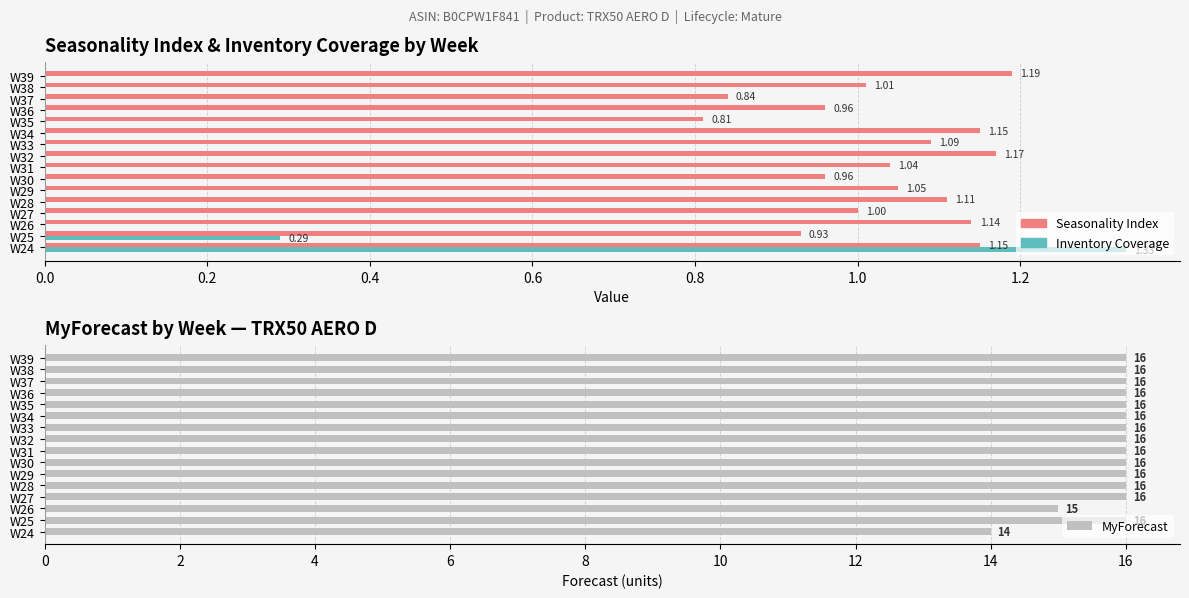

What is the difference between the maximum and minimum values in the MyForecast series?

2.0